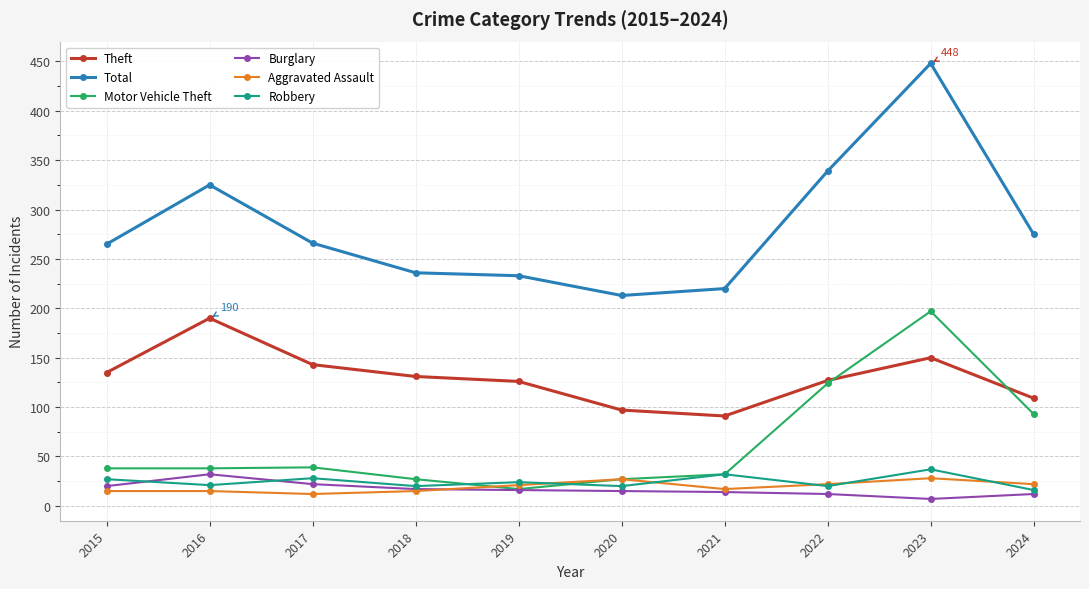

True or false: Total and Robbery intersect in this chart.

False